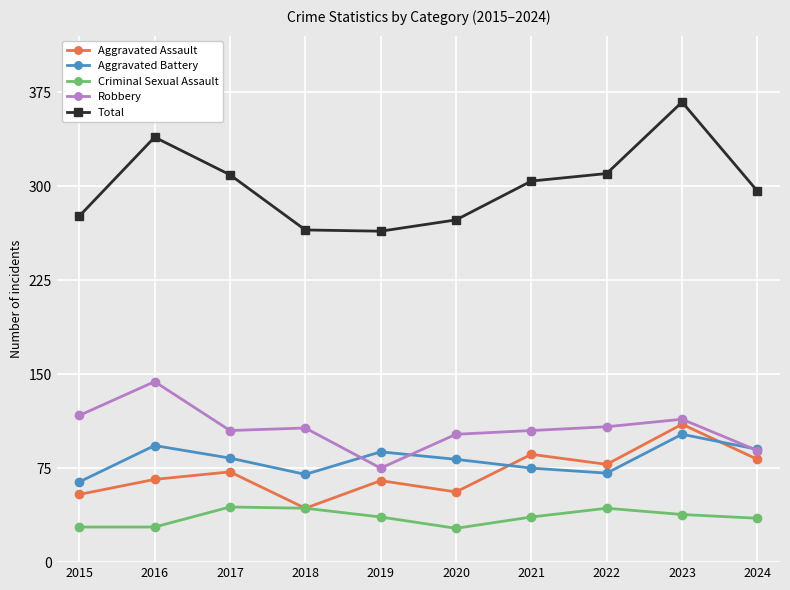

After their last crossing, which series has the higher values: Aggravated Battery or Aggravated Assault?

Aggravated Battery